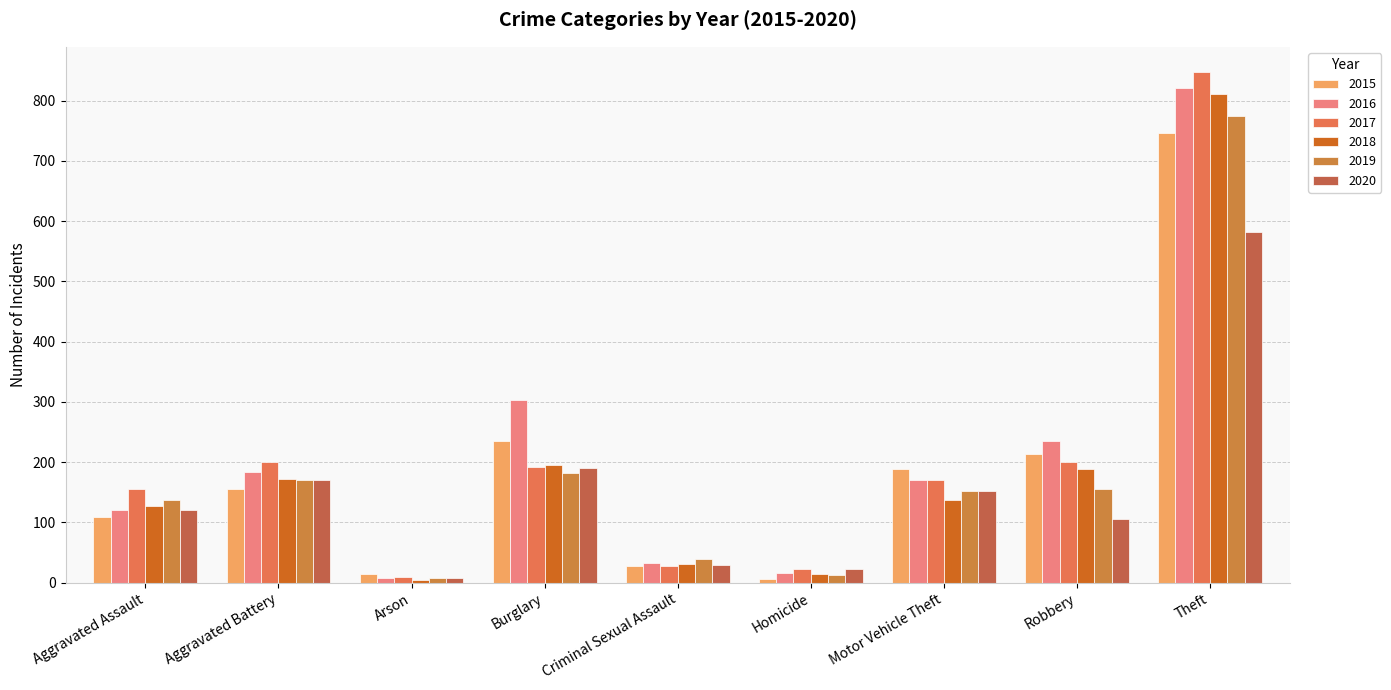

Are the bars horizontal?

No